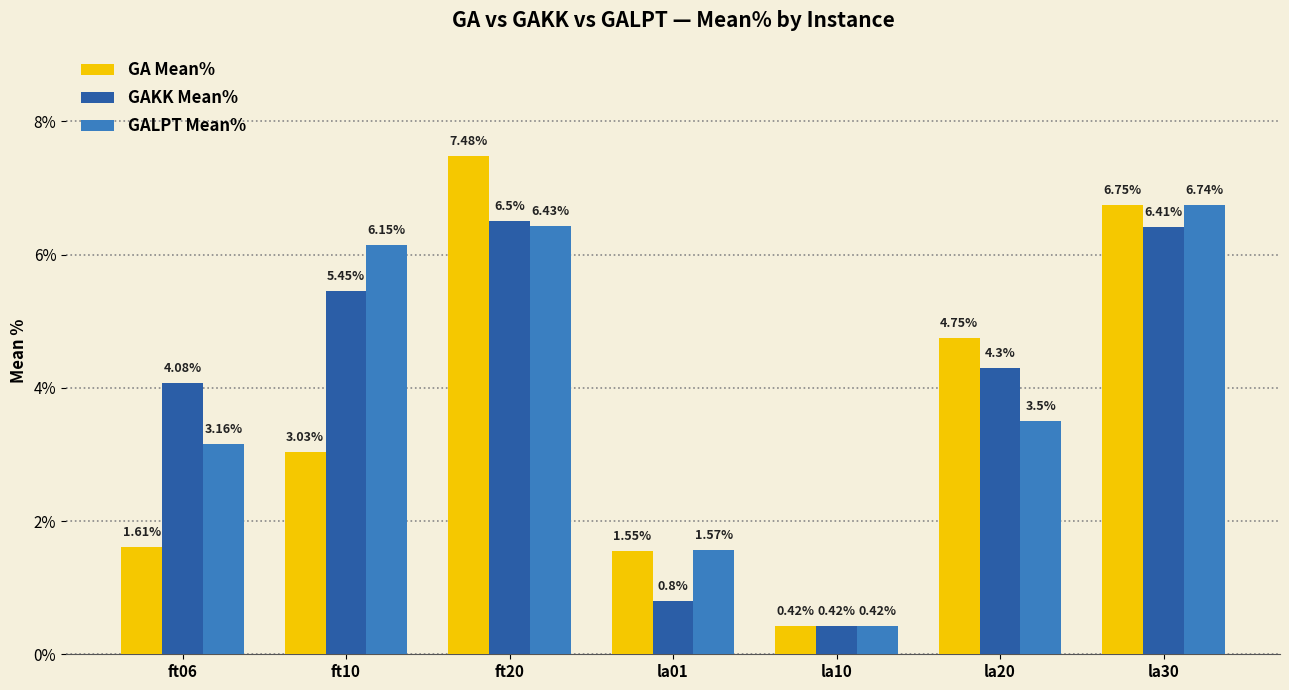

What are all the series names shown in the legend?

GA Mean%, GAKK Mean%, GALPT Mean%